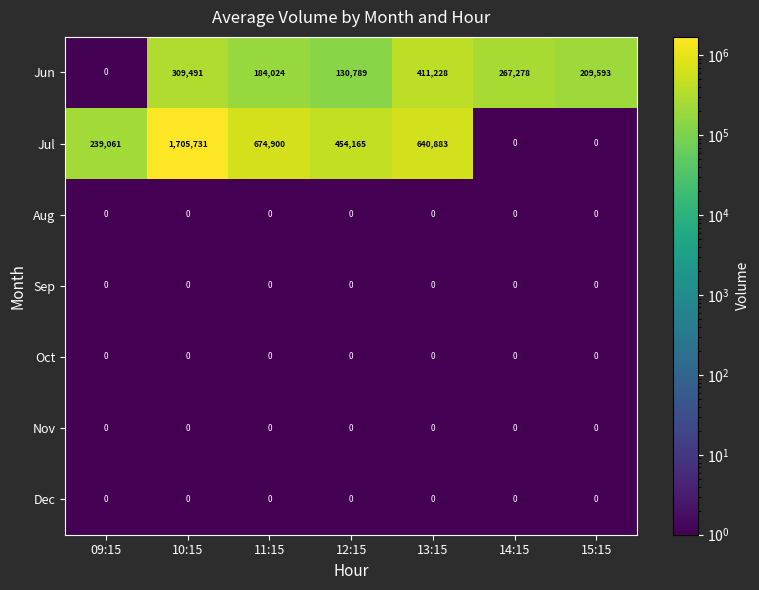

What is the sum of the Jul values at 12:15 and 14:15?

454165